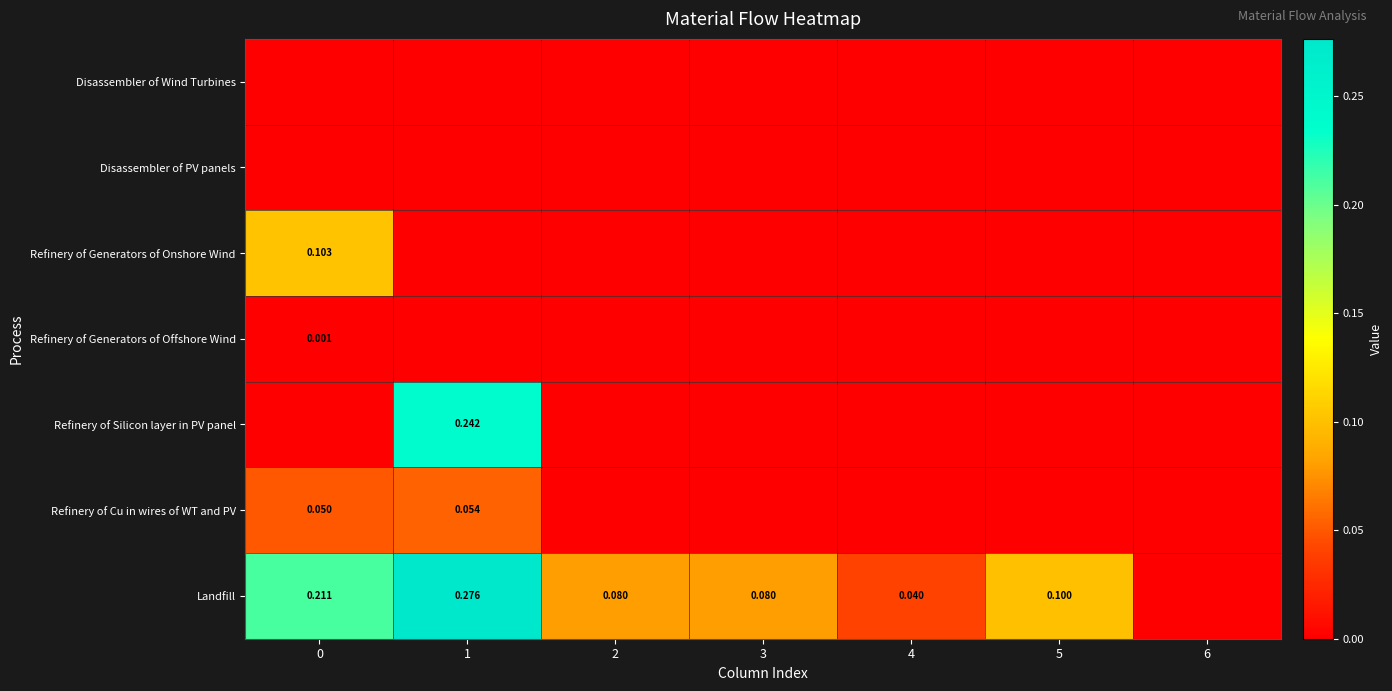

Count the Refinery of Generators of Onshore Wind values in the range 0 to 1.

7